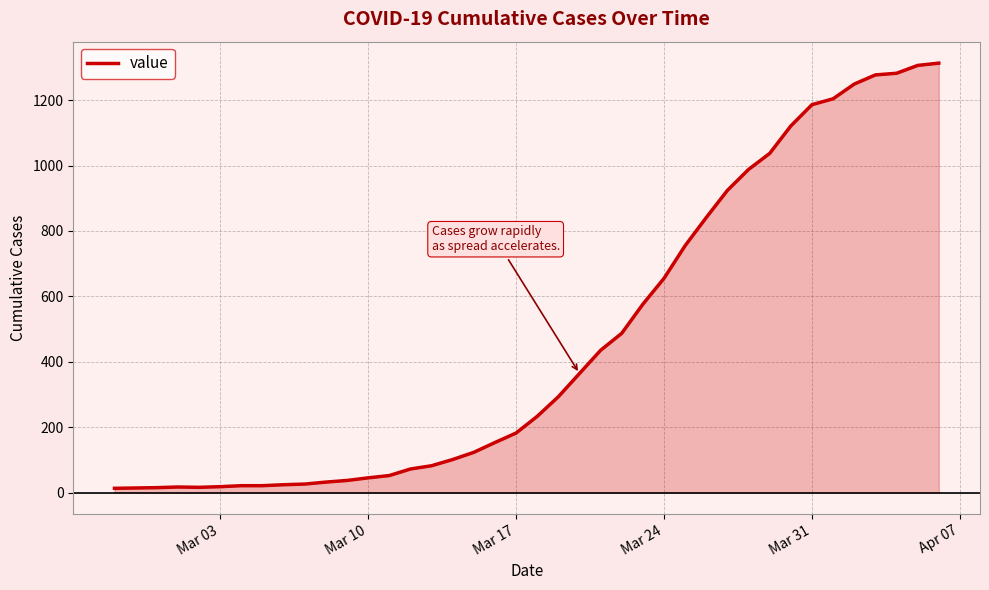

What is the maximum value shown in the chart?

1313